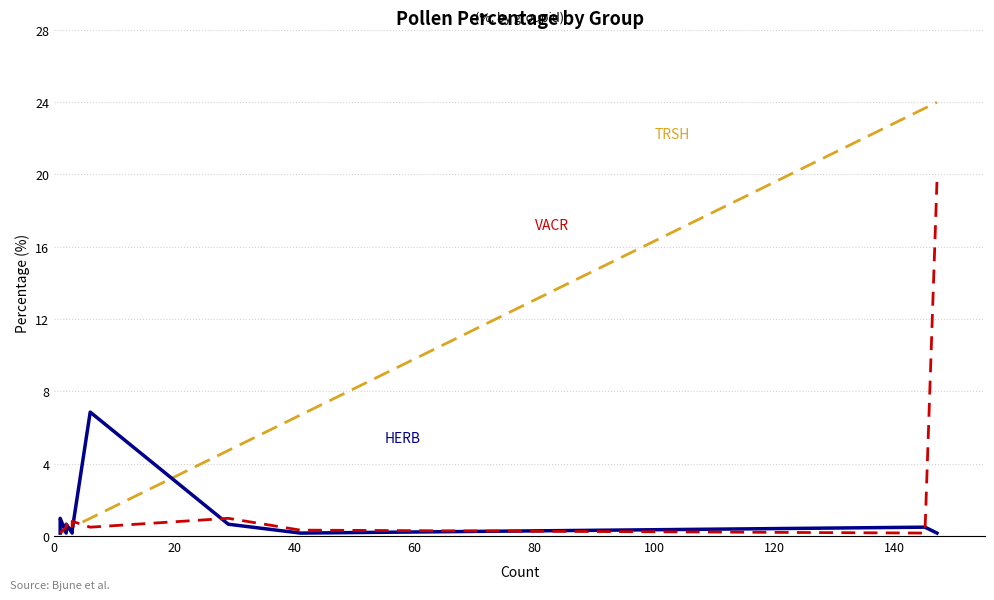

List the series in order of their peak value, highest first.

TRSH, VACR, HERB